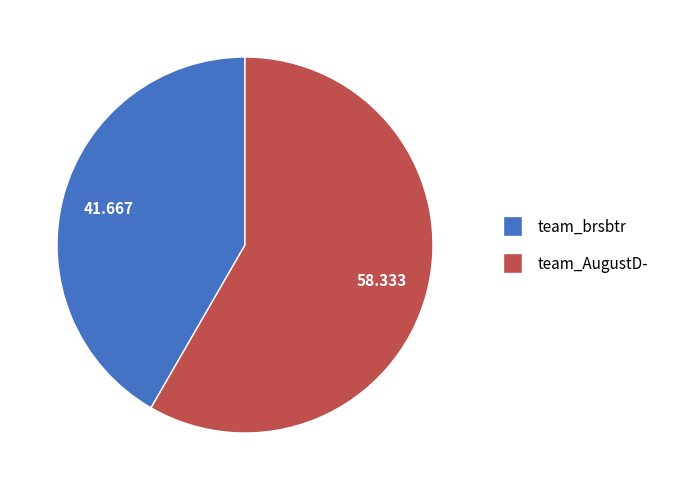

Between team_AugustD- and team_brsbtr, which is larger?

team_AugustD-